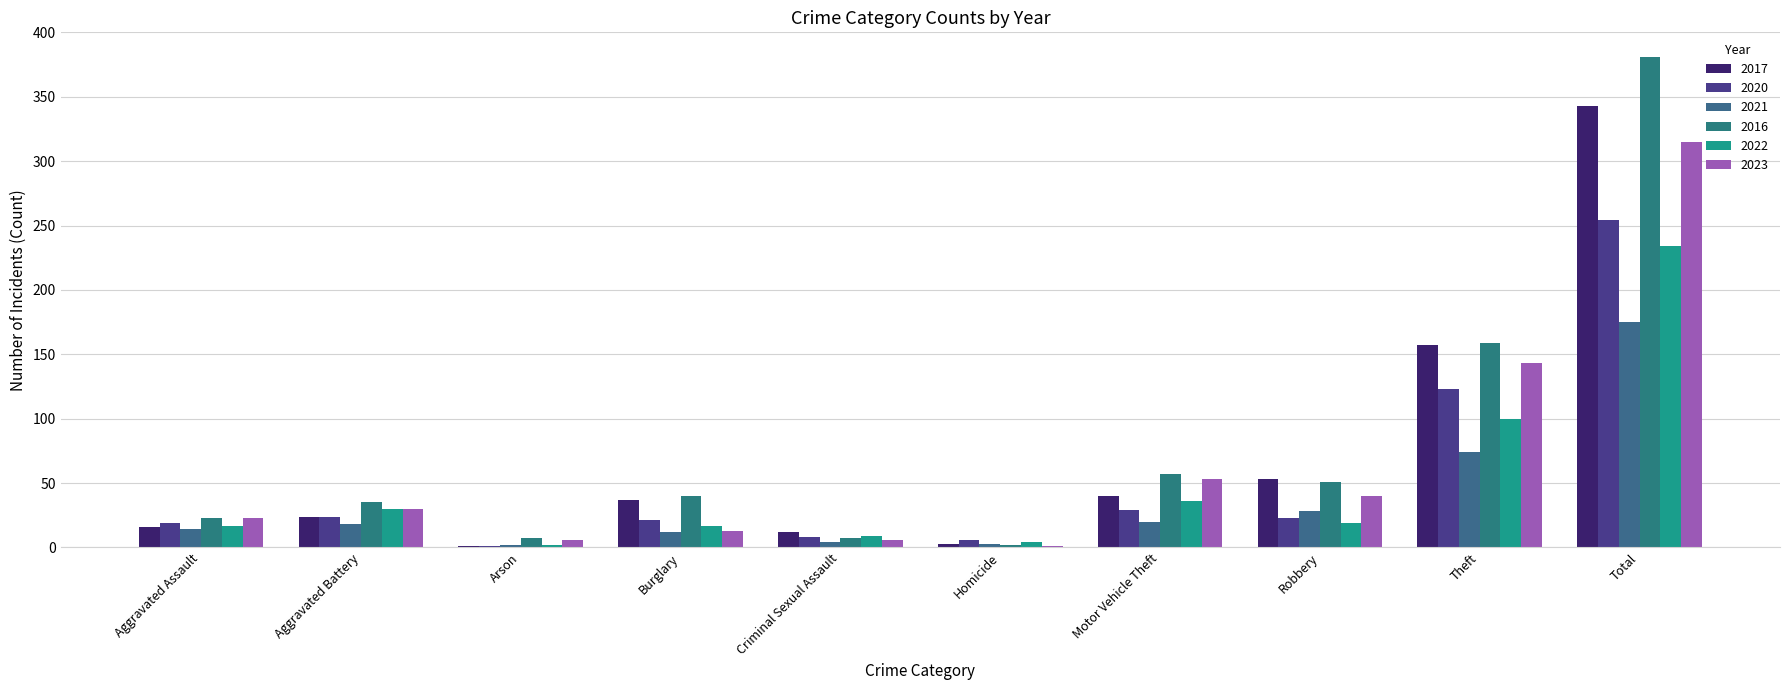

The 2023 series shows 59 at Robbery. True or false?

False